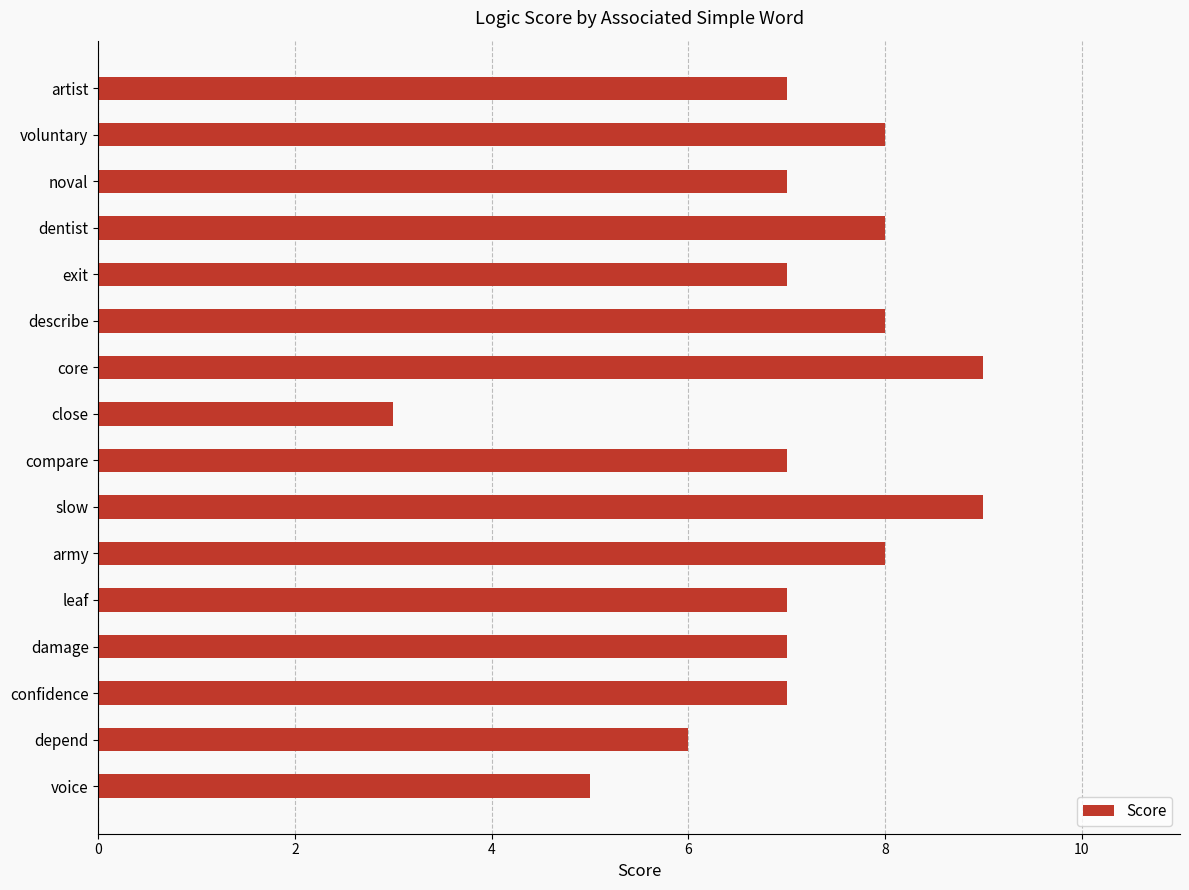

What is the difference between the maximum and minimum values?

6